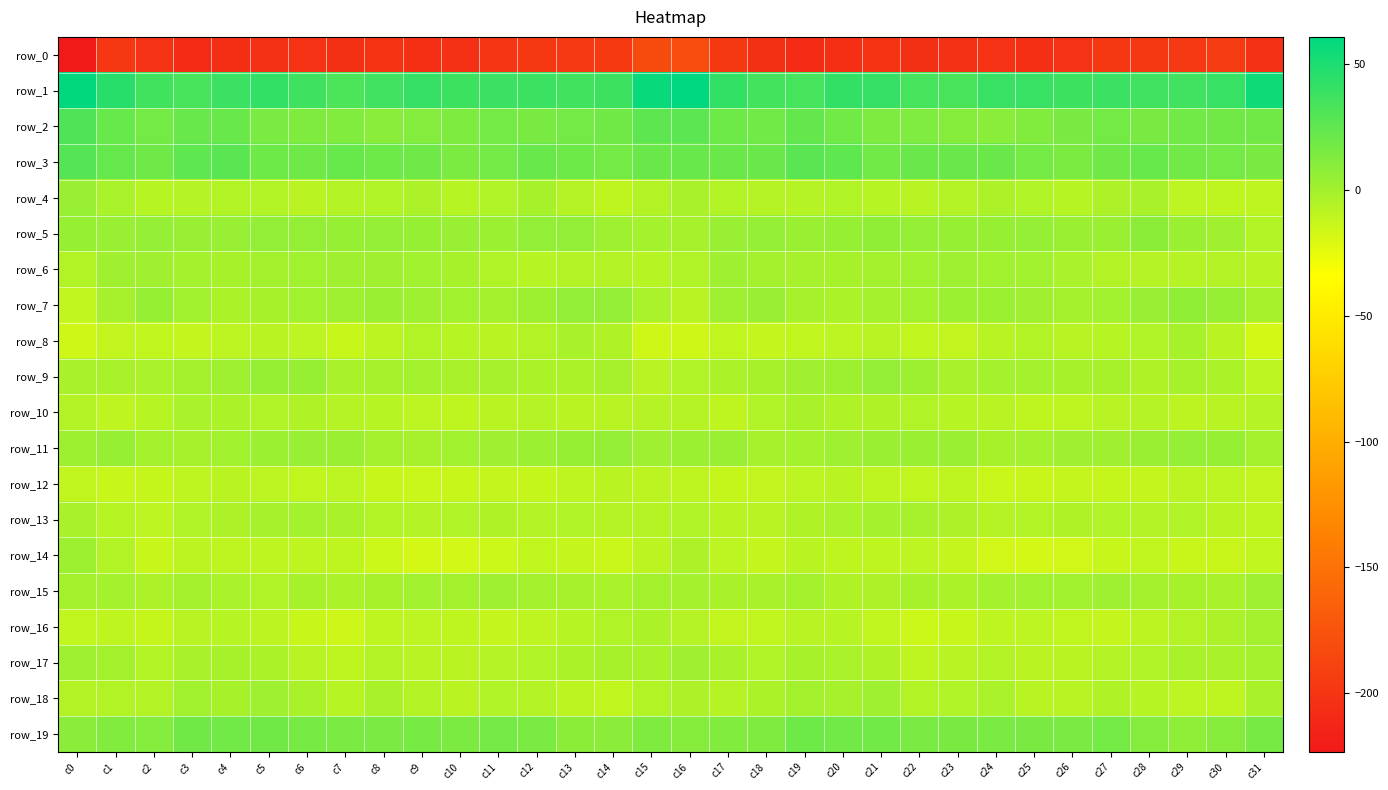

Rank the categories by row_19 value from highest to lowest.

c19, c3, c5, c21, c4, c20, c27, c11, c31, c6, c9, c25, c23, c22, c24, c7, c8, c26, c12, c10, c15, c18, c1, c17, c2, c28, c30, c16, c0, c14, c13, c29